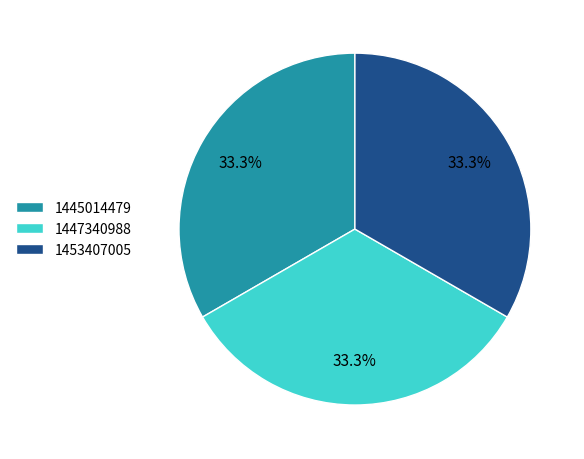

True or false: 1447340988 accounts for 99% of the total.

False